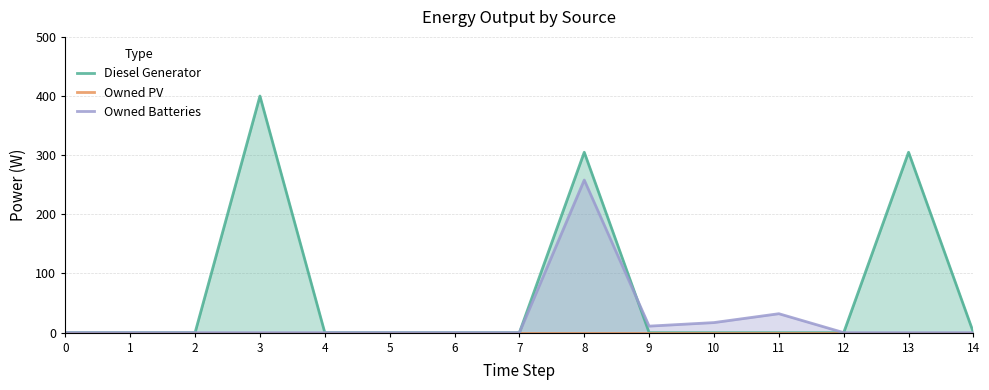

Reading left to right, list all the values displayed in this chart.

Diesel Generator: 0	0	0	400	0	0	0	0	305	0	0	0	0	305	0
Owned PV: 0	0	0	0	0	0	0	0	0	0	0	0	0	0	0
Owned Batteries: 0	0	0	0	0	0	0	0	258	11	17	32	0	0	0